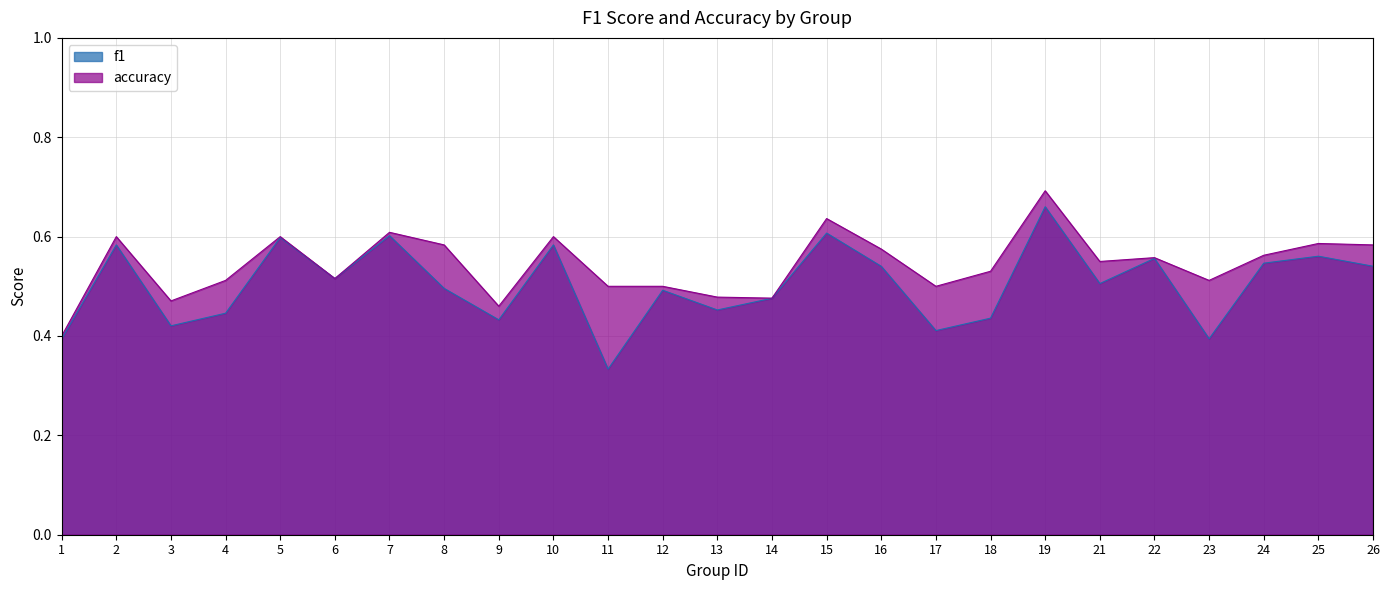

At which category does accuracy reach its first local valley?

3